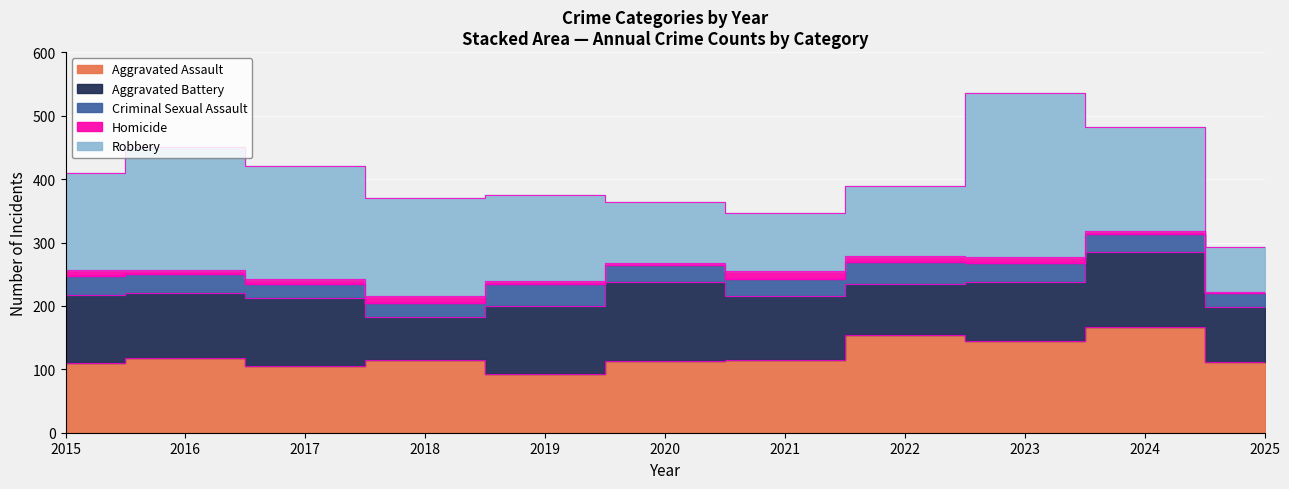

Reading right to left, extract all data points from this chart.

Aggravated Assault: 2025=111	2024=166	2023=145	2022=154	2021=115	2020=113	2019=92	2018=115	2017=105	2016=118	2015=110
Aggravated Battery: 2025=88	2024=119	2023=92	2022=81	2021=100	2020=125	2019=108	2018=67	2017=108	2016=102	2015=108
Criminal Sexual Assault: 2025=21	2024=29	2023=30	2022=34	2021=27	2020=27	2019=35	2018=23	2017=21	2016=30	2015=29
Homicide: 2025=2	2024=4	2023=10	2022=9	2021=13	2020=2	2019=5	2018=10	2017=8	2016=7	2015=9
Robbery: 2025=71	2024=165	2023=259	2022=111	2021=91	2020=97	2019=135	2018=155	2017=178	2016=194	2015=154